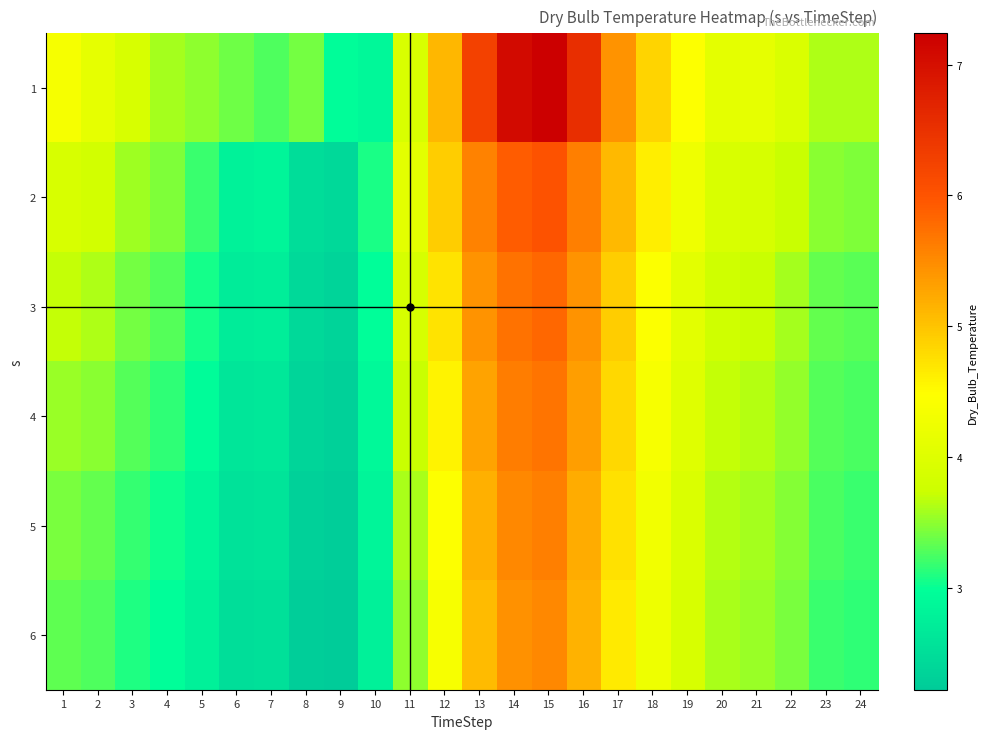

Reading left to right, what are all the values shown in this chart?

1: 1=4.3	2=4.1	3=3.9	4=3.6	5=3.5	6=3.4	7=3.3	8=3.4	9=3.0	10=2.9	11=3.9	12=5.1	13=6.3	14=7.1	15=7.2	16=6.5	17=5.4	18=4.9	19=4.5	20=4.1	21=4.1	22=3.9	23=3.6	24=3.6
2: 1=3.9	2=3.8	3=3.6	4=3.5	5=3.2	6=2.8	7=2.8	8=2.5	9=2.4	10=3.1	11=4.1	12=4.9	13=5.6	14=5.9	15=6.0	16=5.6	17=5.1	18=4.6	19=4.2	20=3.9	21=3.9	22=3.7	23=3.5	24=3.4
3: 1=3.7	2=3.6	3=3.4	4=3.3	5=3.0	6=2.7	7=2.7	8=2.4	9=2.4	10=3.0	11=3.9	12=4.7	13=5.4	14=5.7	15=5.8	16=5.4	17=4.9	18=4.4	19=4.1	20=3.8	21=3.7	22=3.6	23=3.4	24=3.3
4: 1=3.5	2=3.5	3=3.3	4=3.1	5=2.9	6=2.6	7=2.6	8=2.4	9=2.3	10=2.9	11=3.7	12=4.6	13=5.3	14=5.6	15=5.7	16=5.3	17=4.8	18=4.4	19=4.0	20=3.7	21=3.6	22=3.5	23=3.3	24=3.2
5: 1=3.4	2=3.4	3=3.2	4=3.0	5=2.8	6=2.6	7=2.6	8=2.3	9=2.3	10=2.8	11=3.6	12=4.5	13=5.2	14=5.5	15=5.6	16=5.2	17=4.7	18=4.3	19=3.9	20=3.6	21=3.6	22=3.5	23=3.2	24=3.2
6: 1=3.3	2=3.3	3=3.1	4=3.0	5=2.8	6=2.5	7=2.5	8=2.3	9=2.2	10=2.8	11=3.5	12=4.4	13=5.1	14=5.4	15=5.5	16=5.2	17=4.7	18=4.2	19=3.9	20=3.6	21=3.5	22=3.4	23=3.2	24=3.1